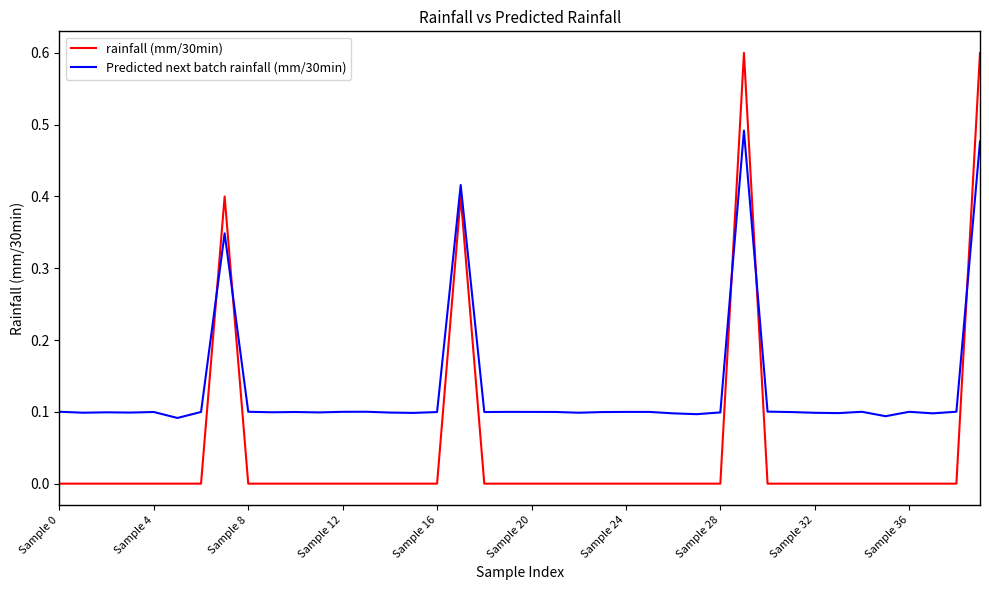

What is the highest value of the rainfall (mm/30min) series?

0.6